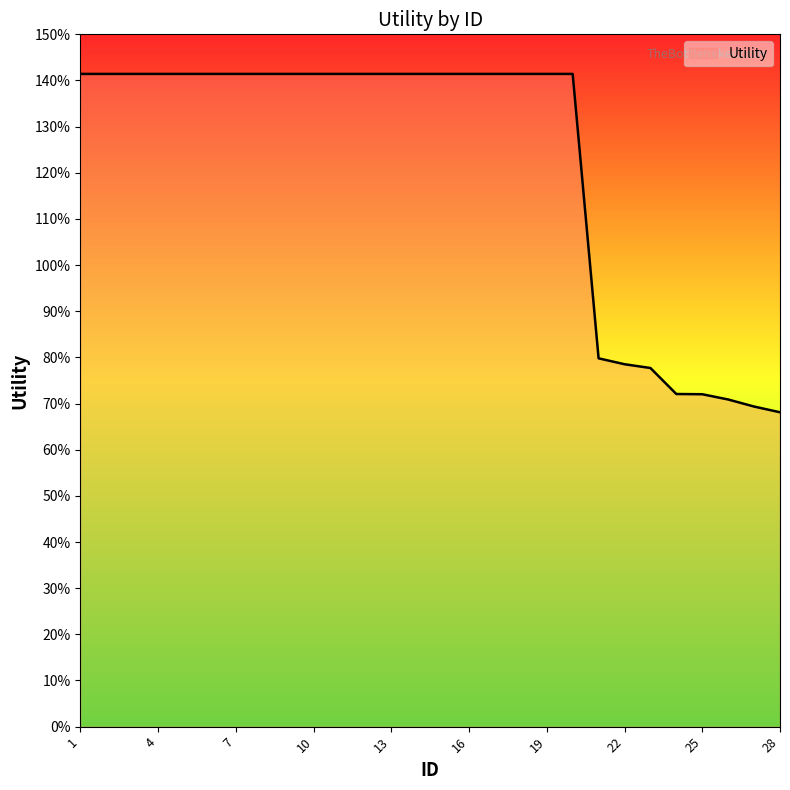

What is the maximum value shown in the chart?

1.4